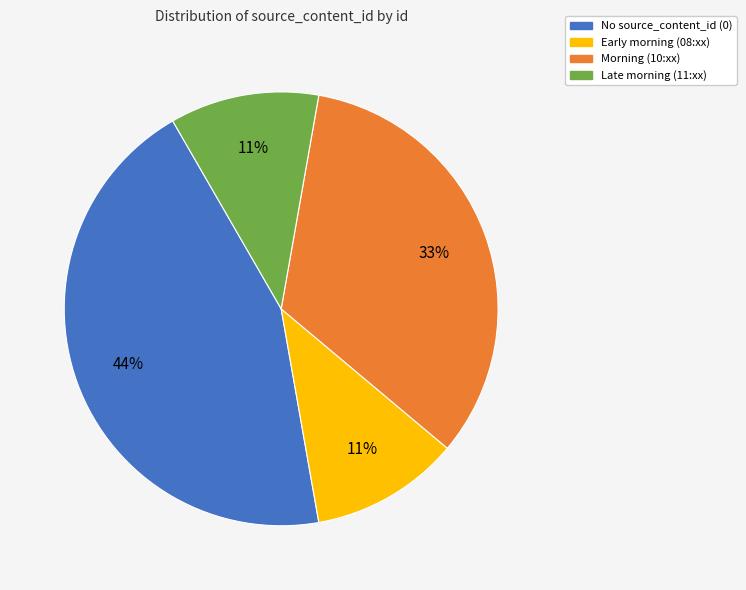

Does any single category account for the majority?

No